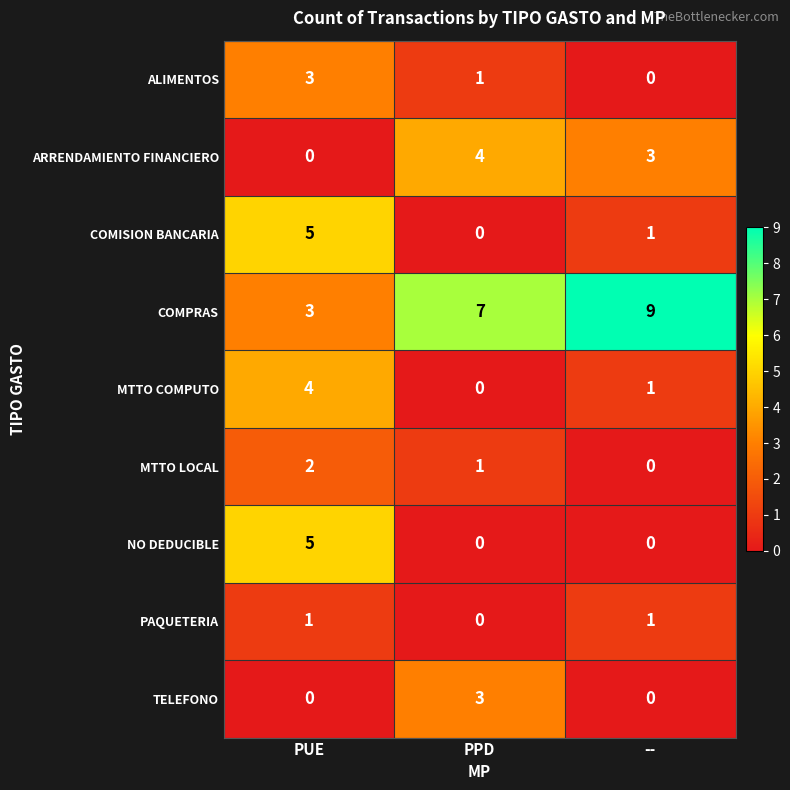

What is the spread (max minus min) of values at PUE?

5